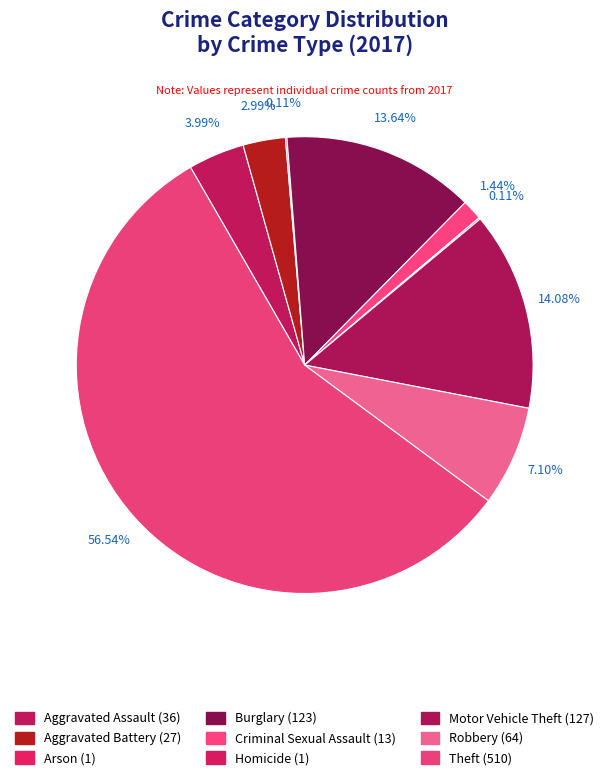

How many segments does this pie chart have?

9